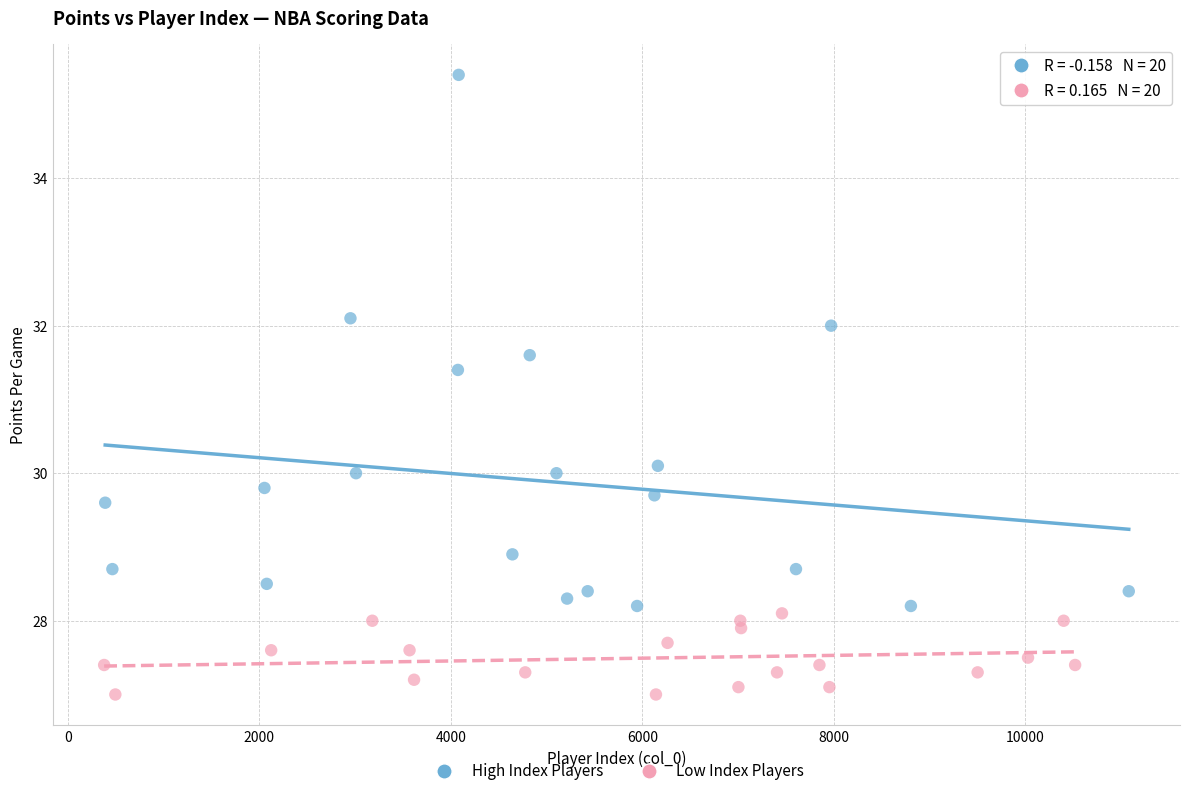

Which series contains the highest Y value?

High Index Players